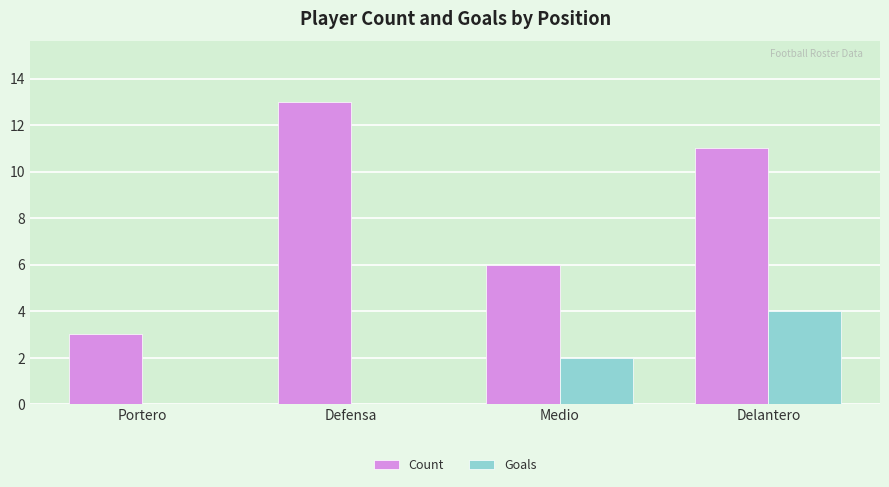

The Goals series shows 2 at Medio. True or false?

True